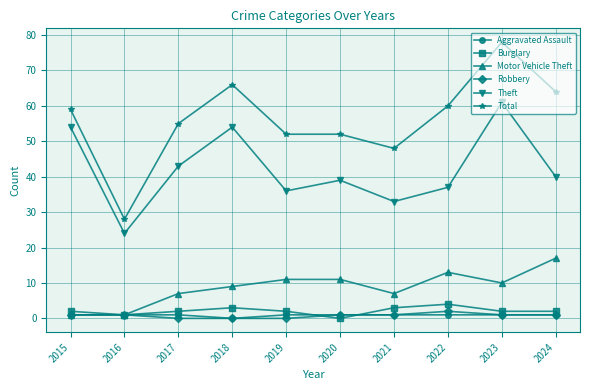

Between 2015 and 2016, which series saw the biggest shift?

Total